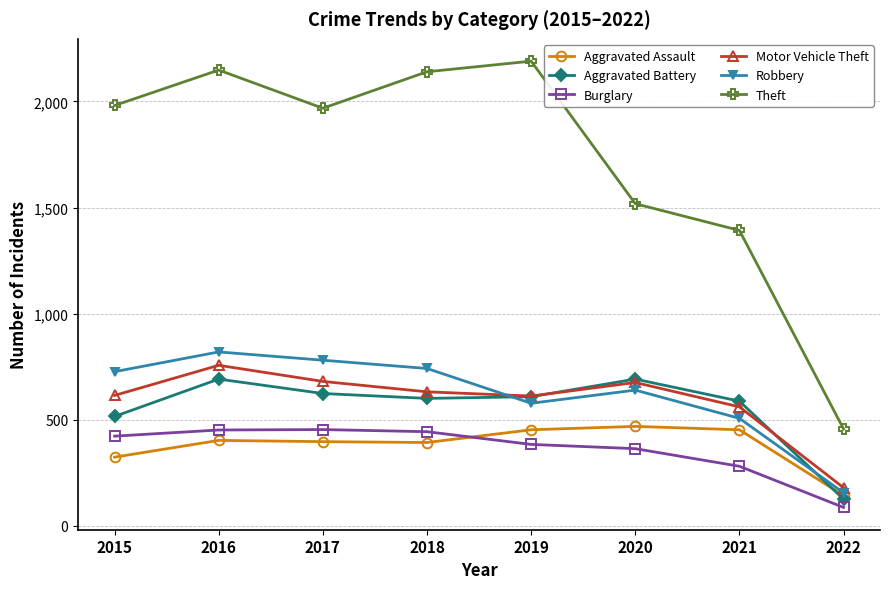

What are all the series names shown in the legend?

Aggravated Assault, Aggravated Battery, Burglary, Motor Vehicle Theft, Robbery, Theft